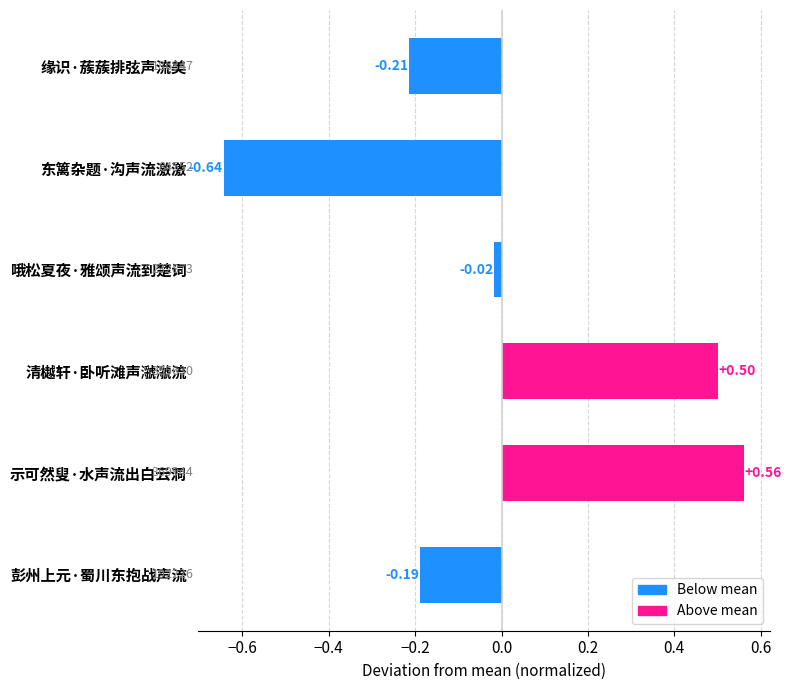

Which has a higher value, 哦松夏夜·雅颂声流到楚词 or 示可然叟·水声流出白云洞?

示可然叟·水声流出白云洞